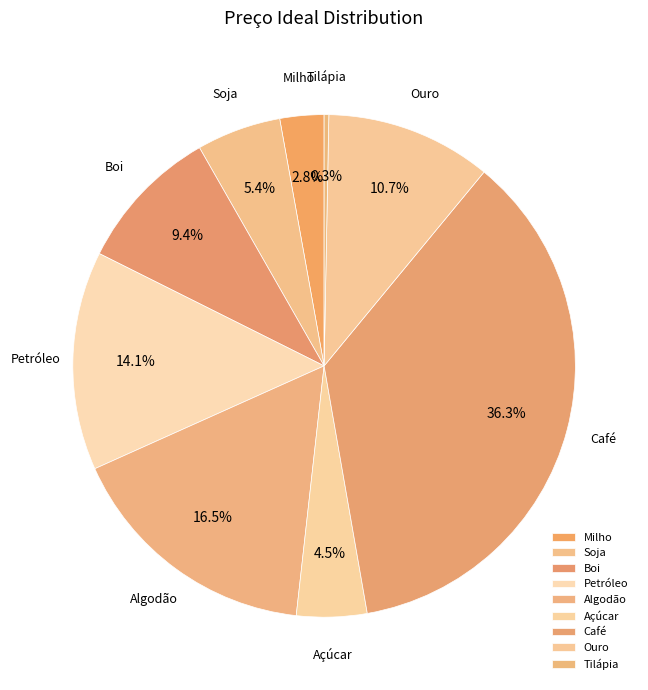

What percentage is NOT represented by Café?

63.7%